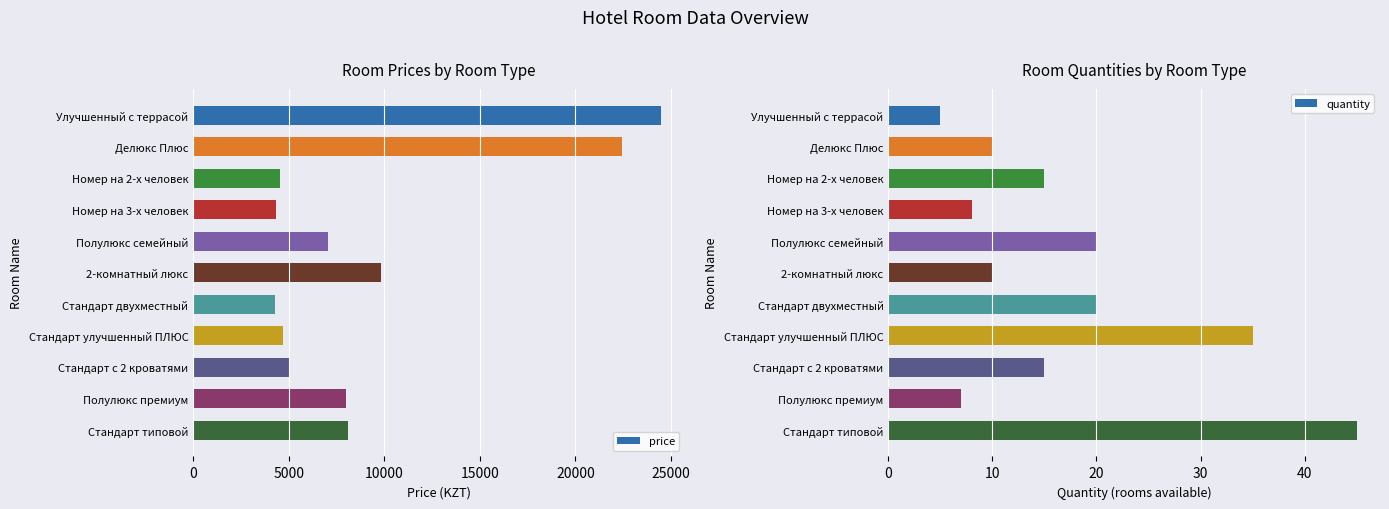

What is the difference between the second highest and second lowest values in the price series?

18100